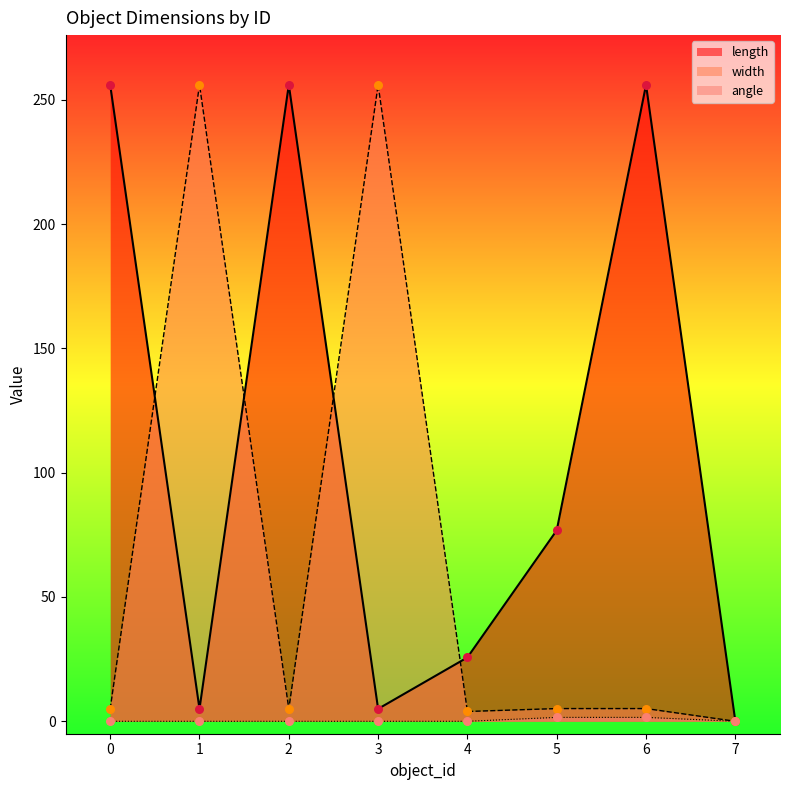

Which series reaches the maximum Y coordinate?

length